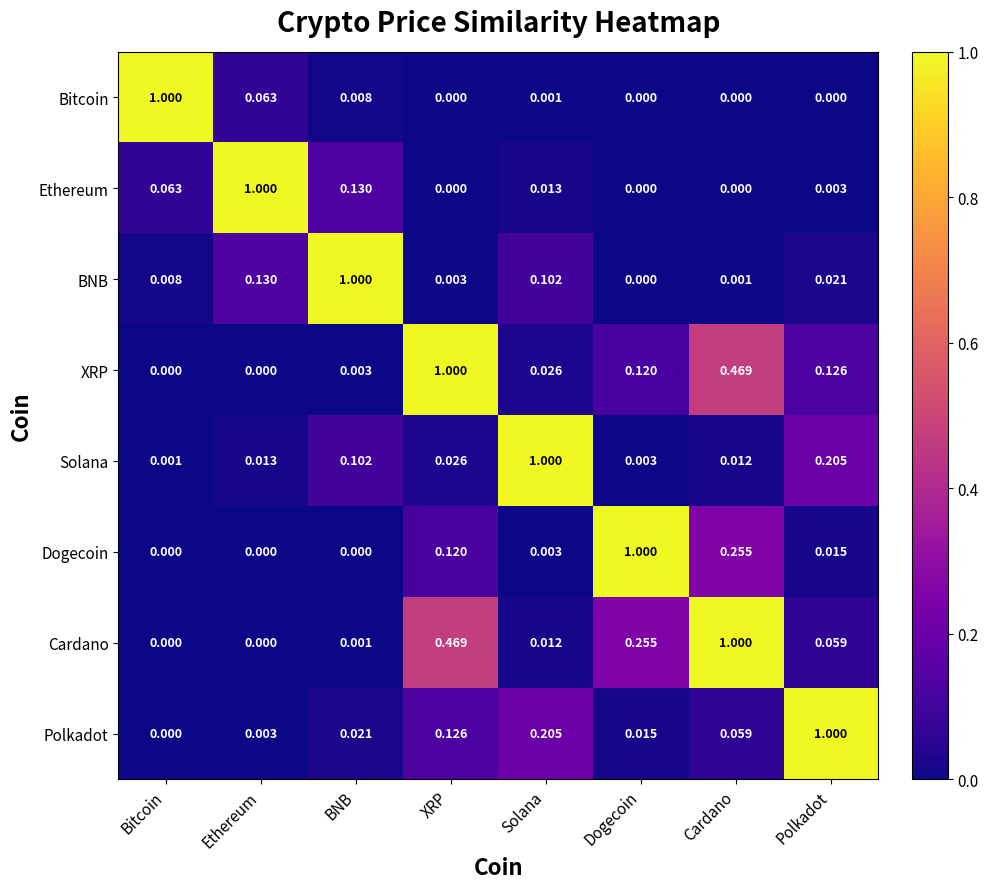

Rank the series at BNB from highest to lowest value.

BNB, Ethereum, Solana, Polkadot, Bitcoin, XRP, Cardano, Dogecoin